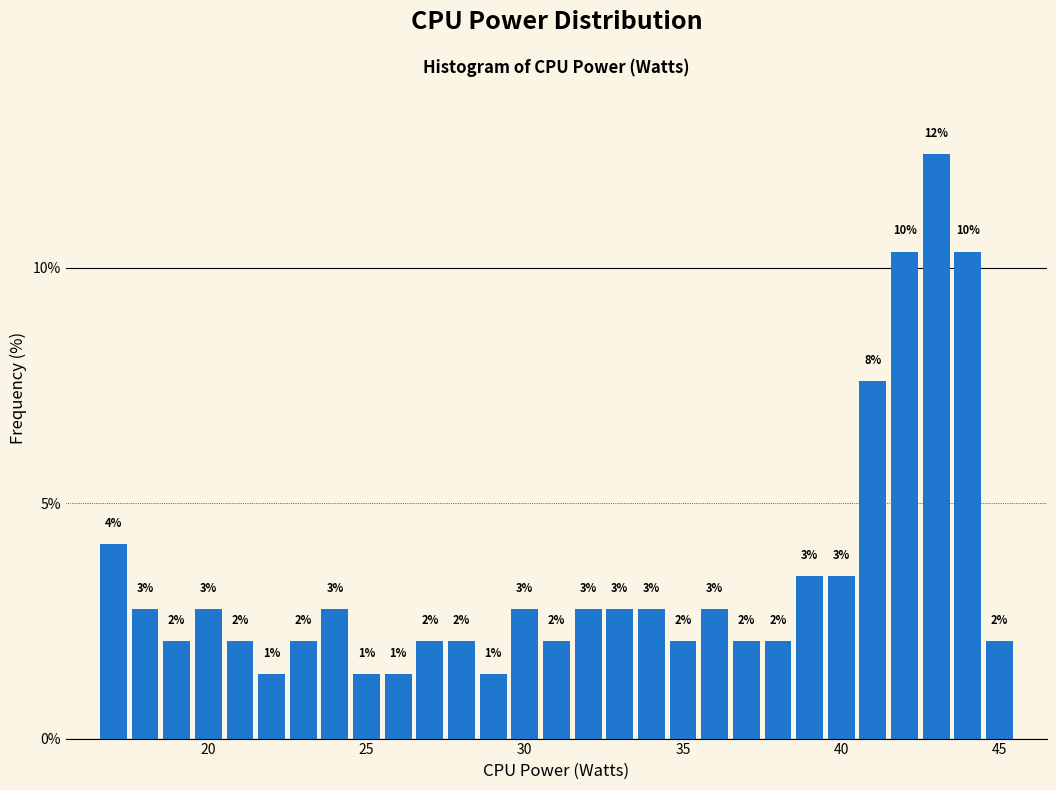

Read against the x-axis, roughly where is the centre of the tallest bar?

43.0